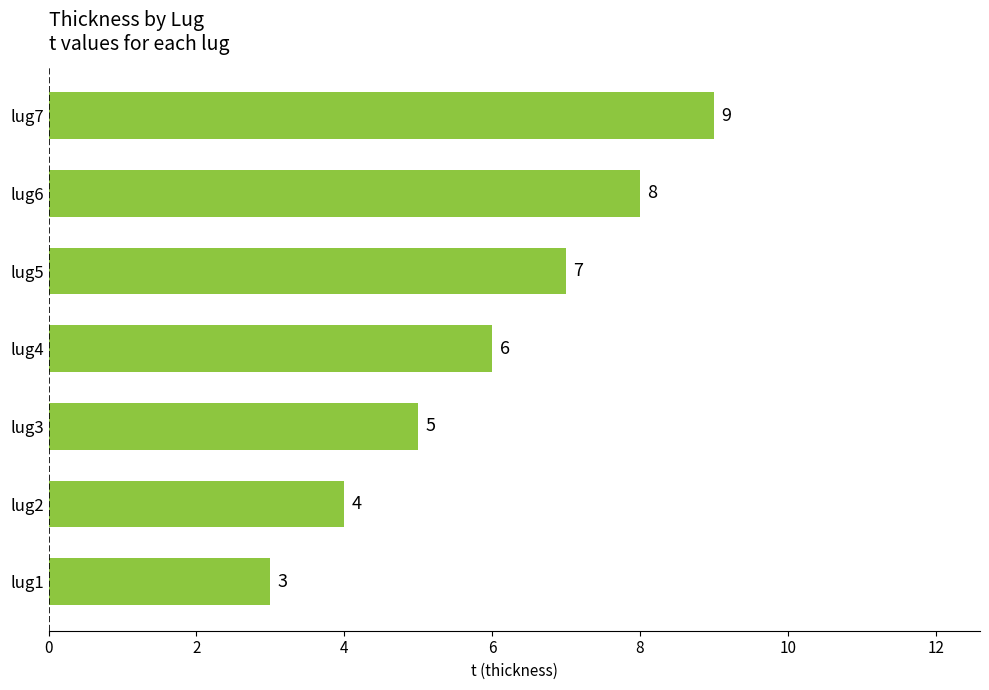

Reading bottom to top, list all the values displayed in this chart.

3	4	5	6	7	8	9